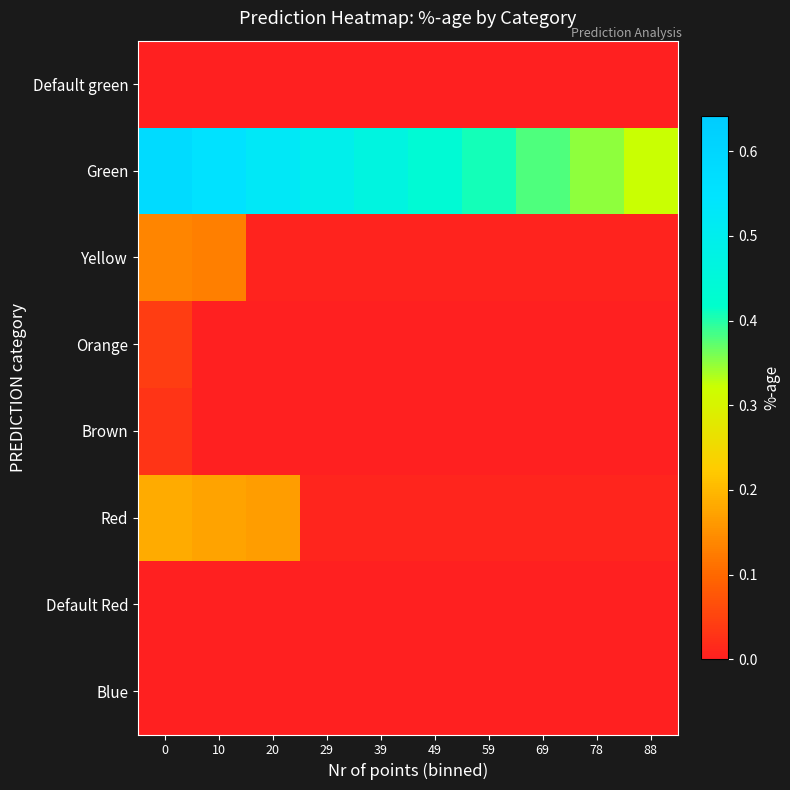

At how many categories does at least one series exceed 0?

10